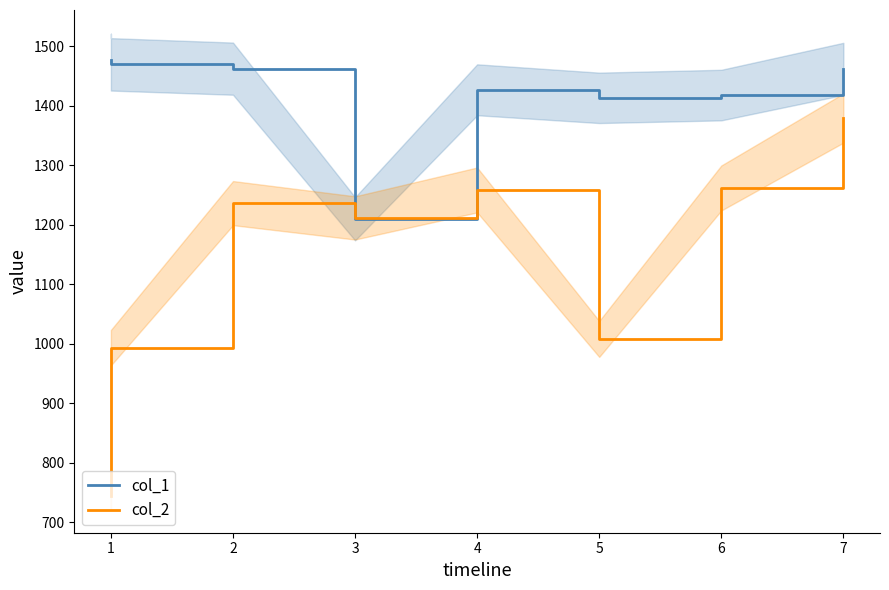

How many intersections are there between col_2 line and col_1 line?

2